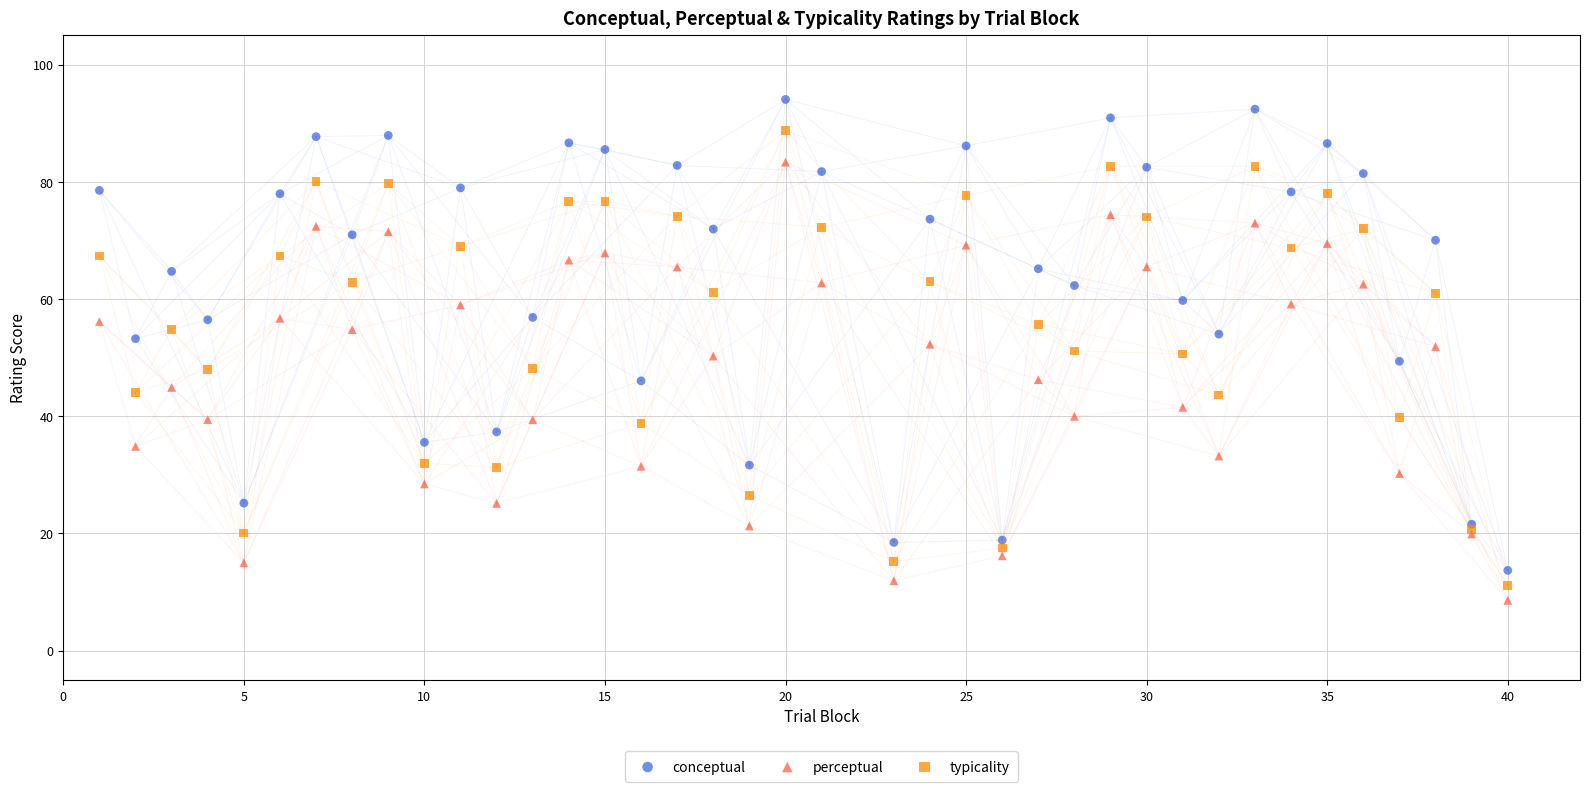

Which series reaches the maximum Y coordinate?

conceptual